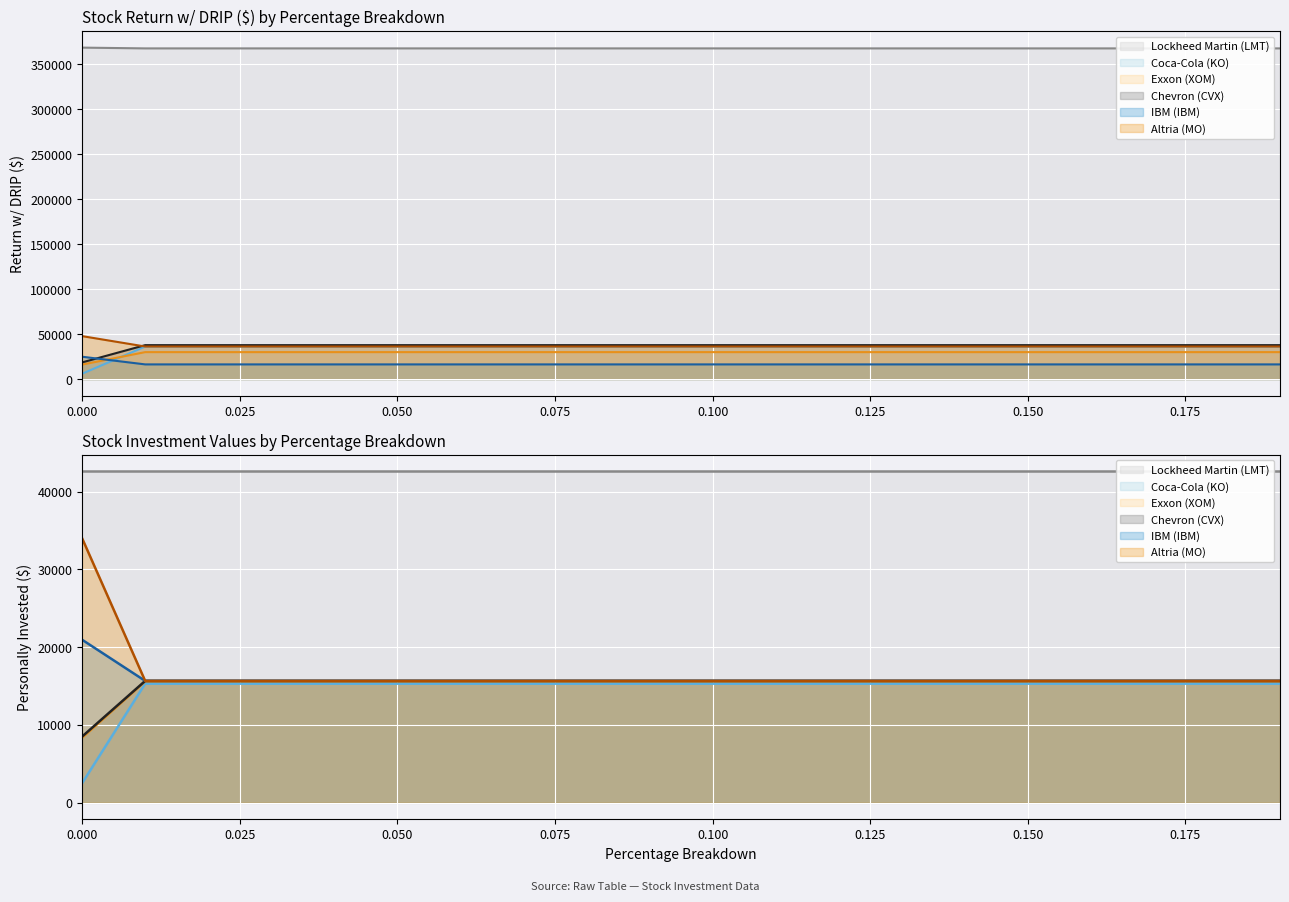

Does the chart display data point markers on the line(s)?

No